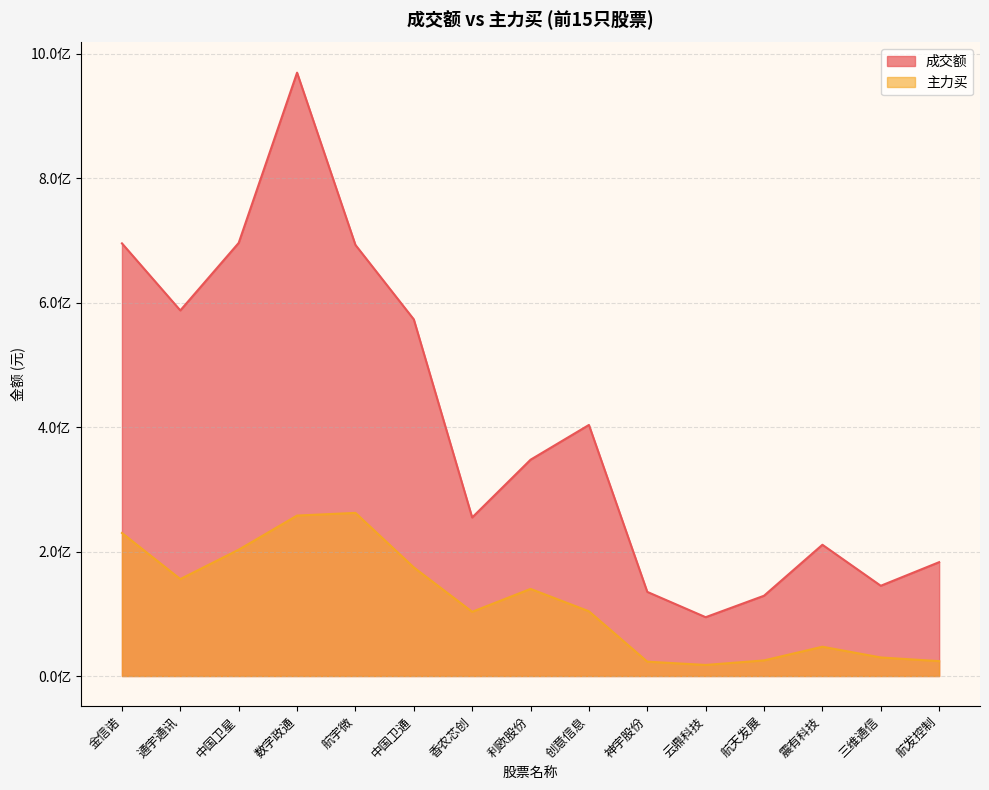

Which series has the widest spread of values?

成交额